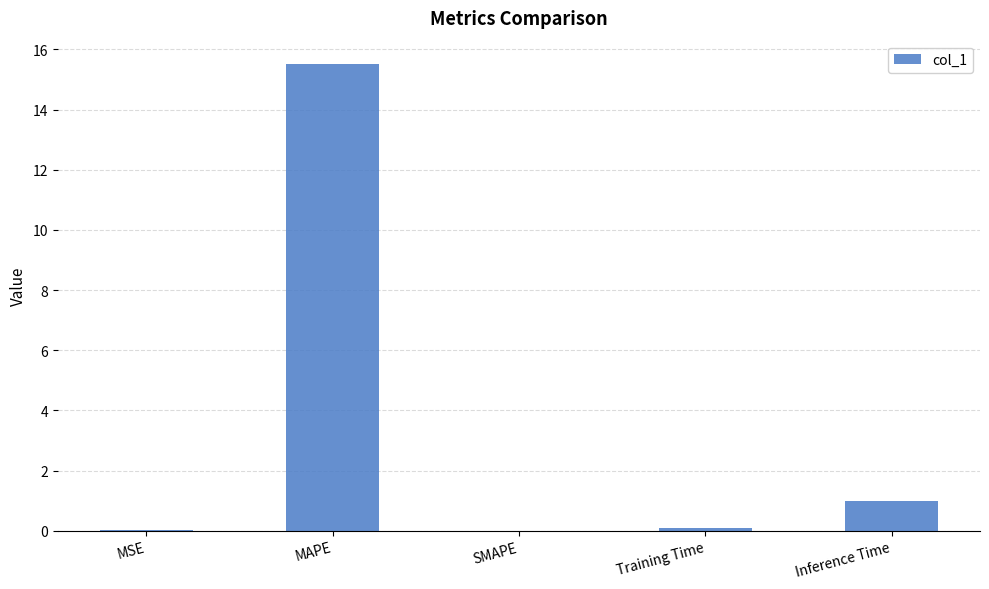

What is the sum of all values?

16.6